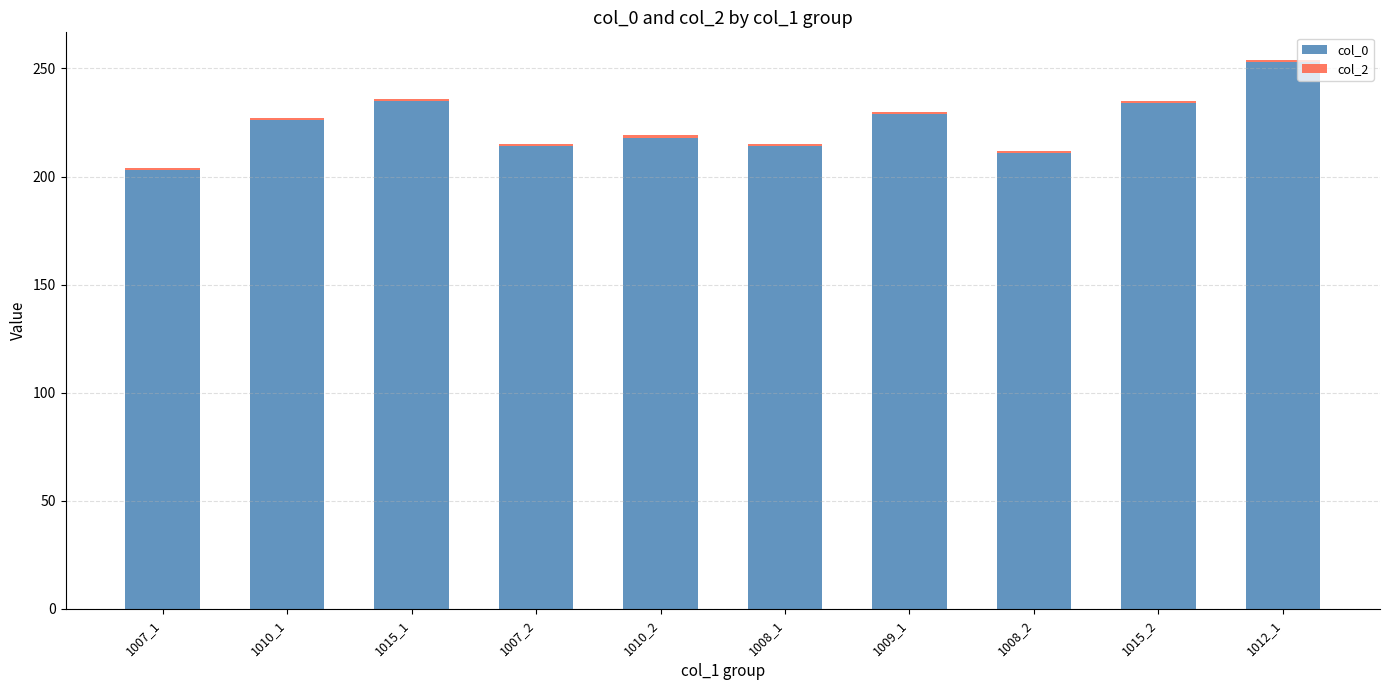

The value of col_0 at 1010_1 is 226. True or false?

True